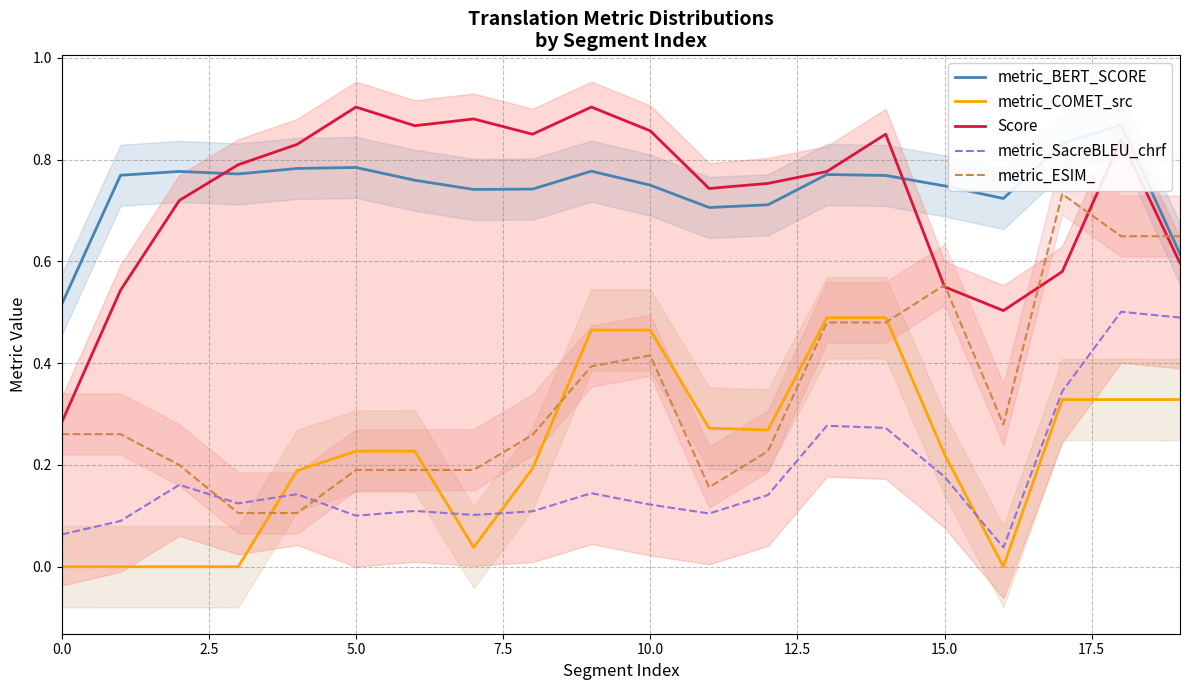

The metric_SacreBLEU_chrf series shows 0.2 at 10.0. True or false?

False